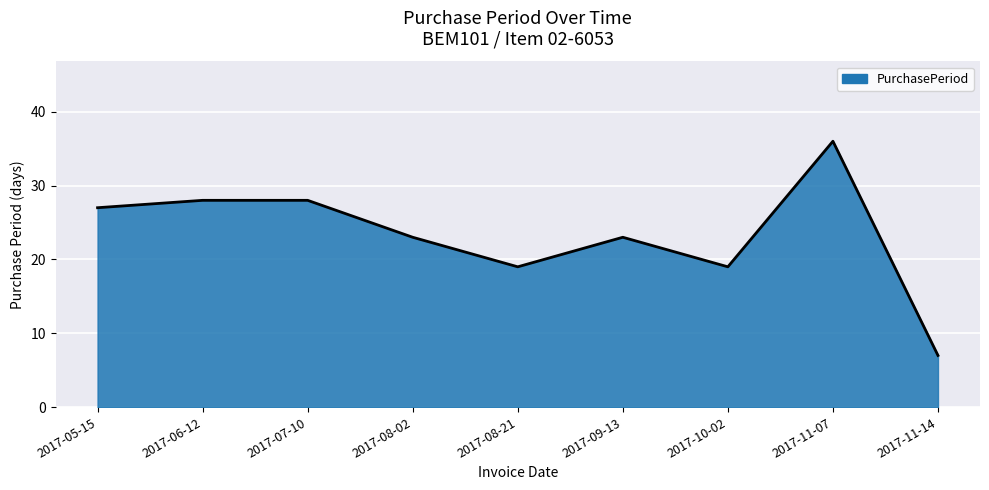

What is the approximate value at 2017-11-07, to the nearest 5?

35